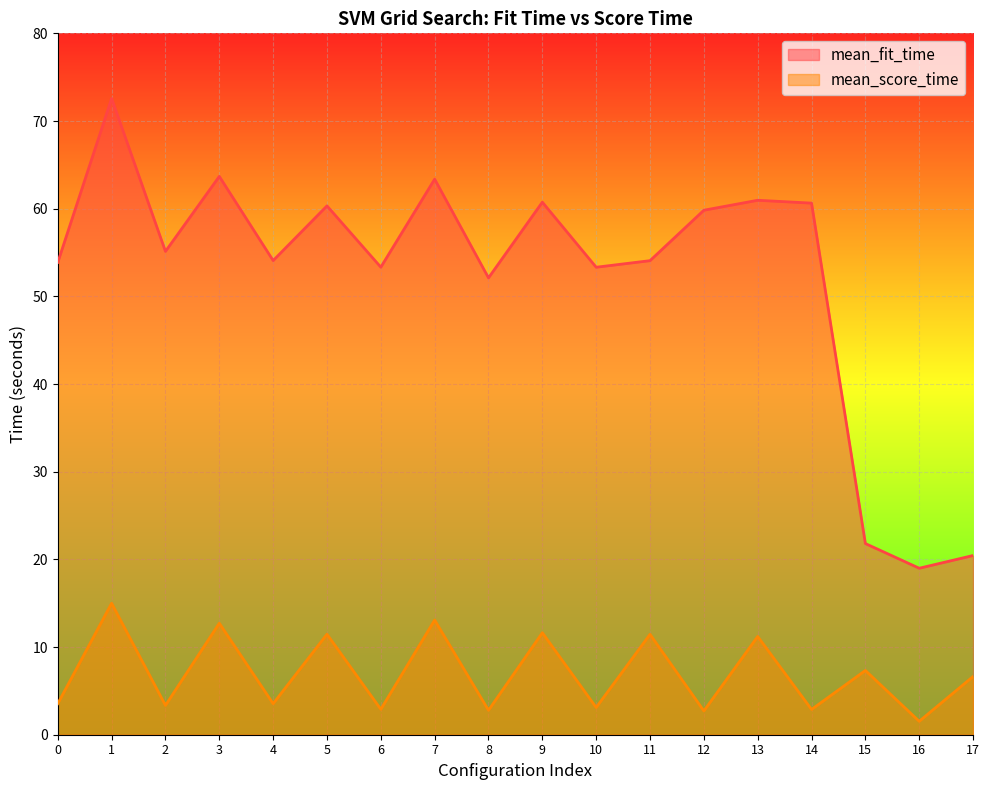

Which category has the highest value in the mean_score_time series?

1